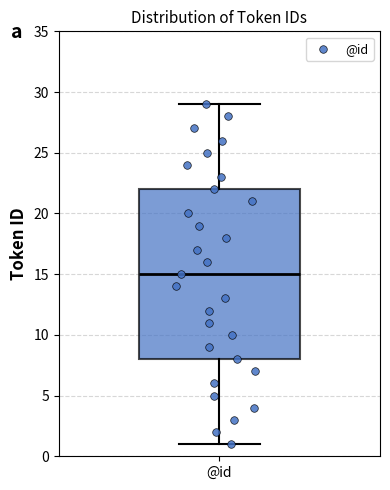

Read this box plot against the y-axis: the position of the median line, the range covered by the box, and the ends of both whiskers. The values are not printed on the chart, so give them approximately, as read against the axis.

median 15, box 8 to 22, whiskers 1 to 29